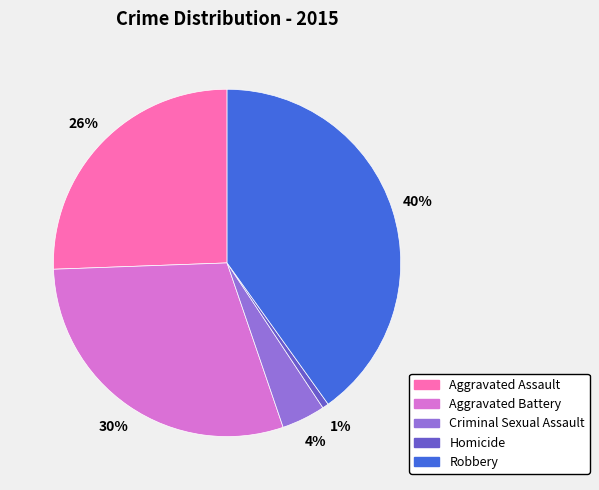

Which has a higher value, Aggravated Battery or Aggravated Assault?

Aggravated Battery